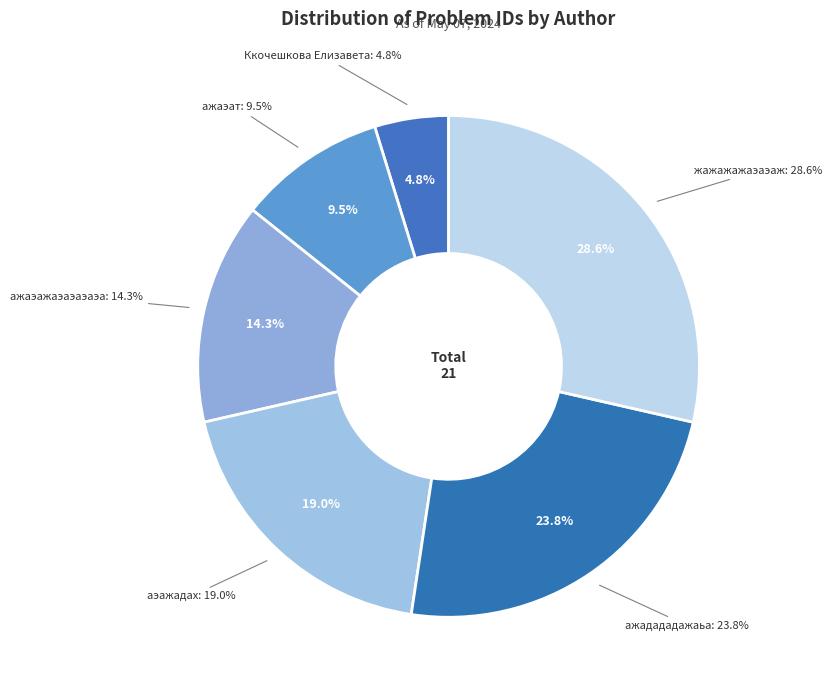

Approximately how many times larger is the value at ажадададажаьа compared to аэажадах?

1.2